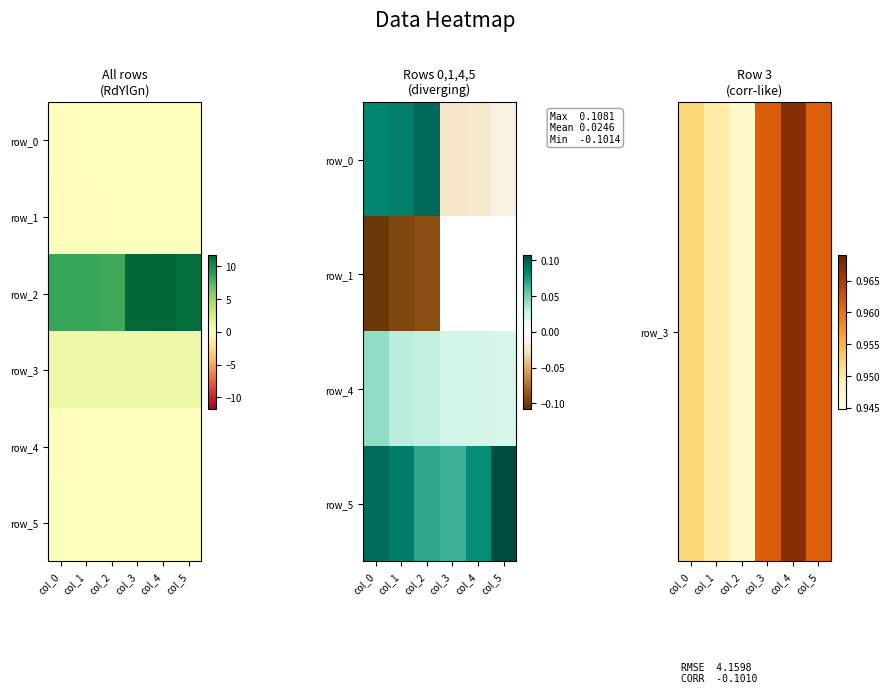

At which category is the sum across all series the highest?

col_5